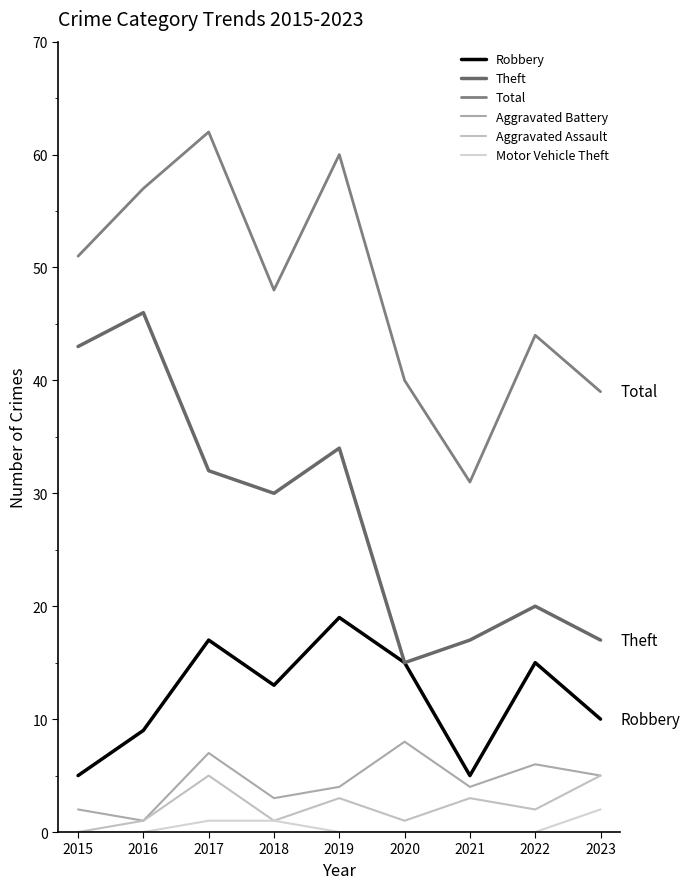

What value does the Robbery series have at 2022, to the nearest 5?

15